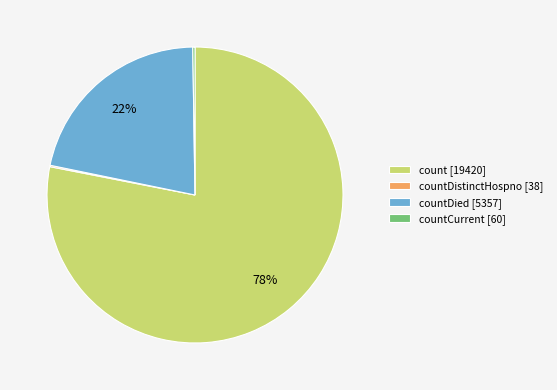

Is it true that countDied [5357] is 22% of the pie?

True